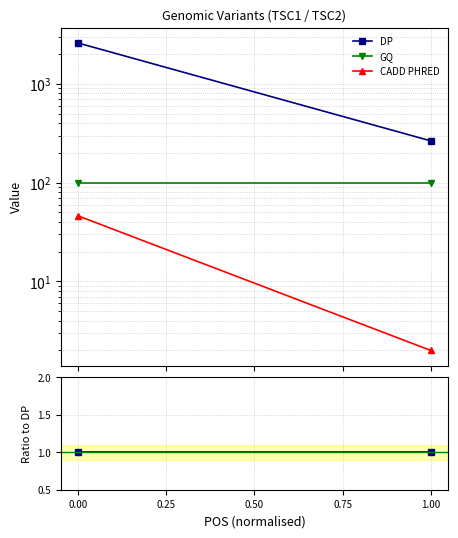

How many lines are shown in the chart?

3